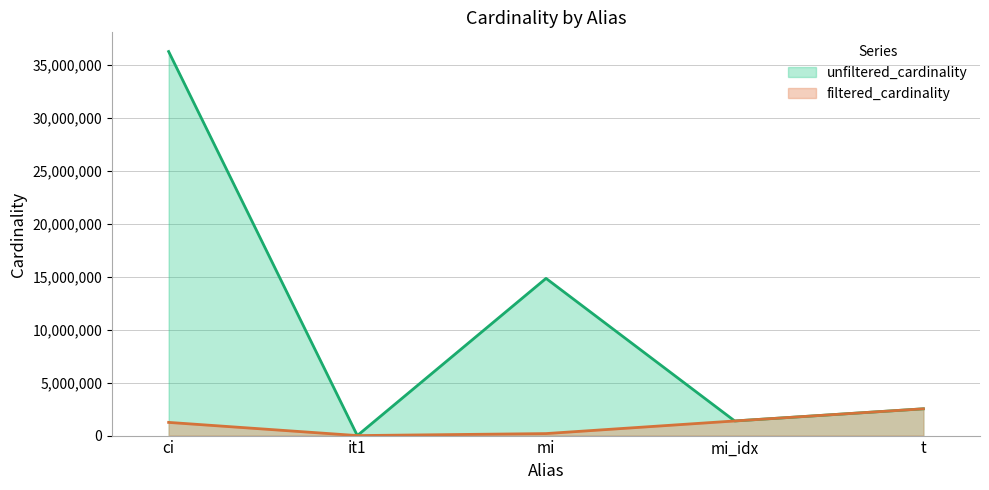

True or false: unfiltered_cardinality and filtered_cardinality cross at least once.

False